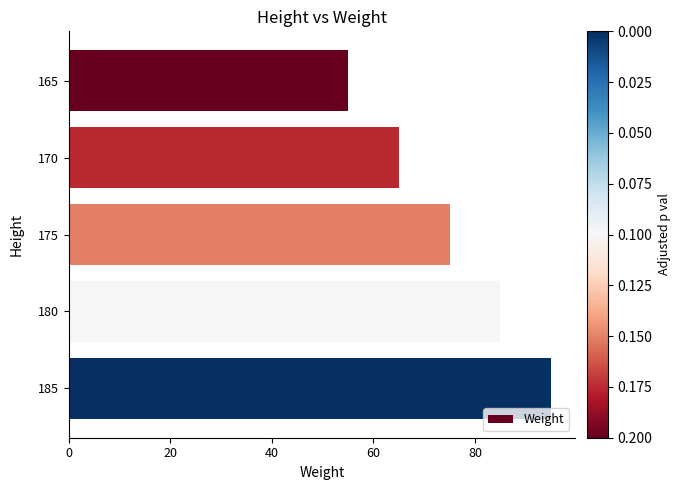

The value at 170 is 105. True or false?

False